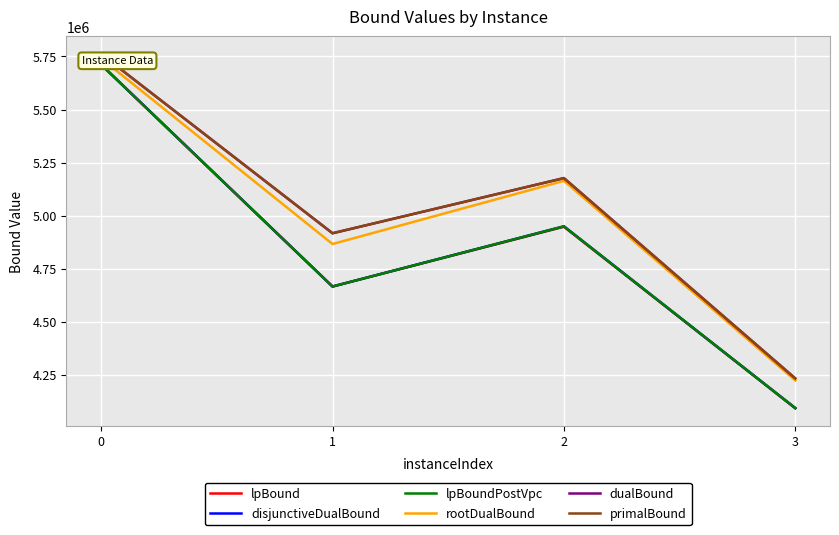

What is the difference between the highest and lowest values at 2?

229105.0